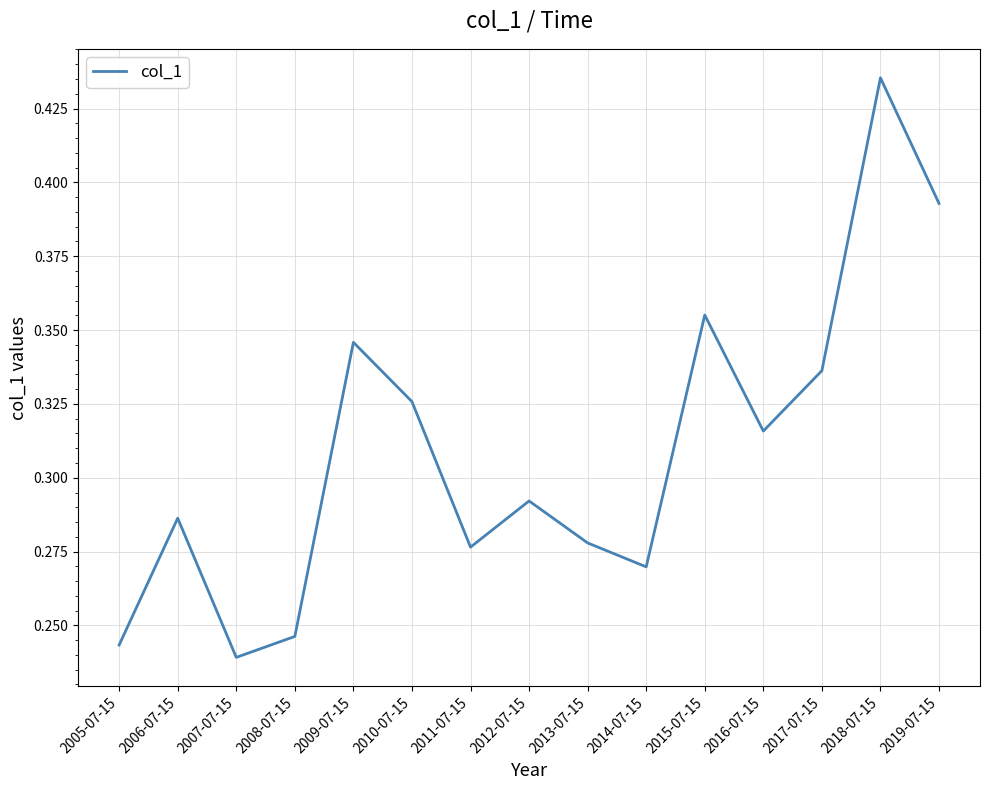

Where is the data nearest to the value 0?

2007-07-15